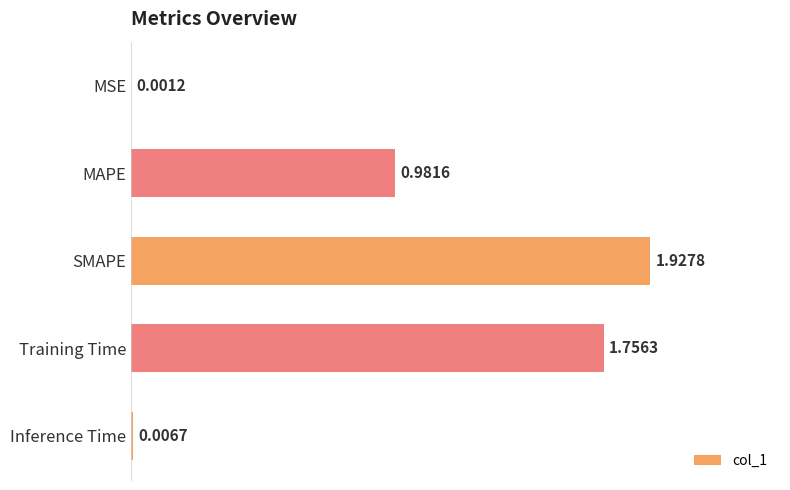

Which has a higher value, MAPE or Training Time?

Training Time